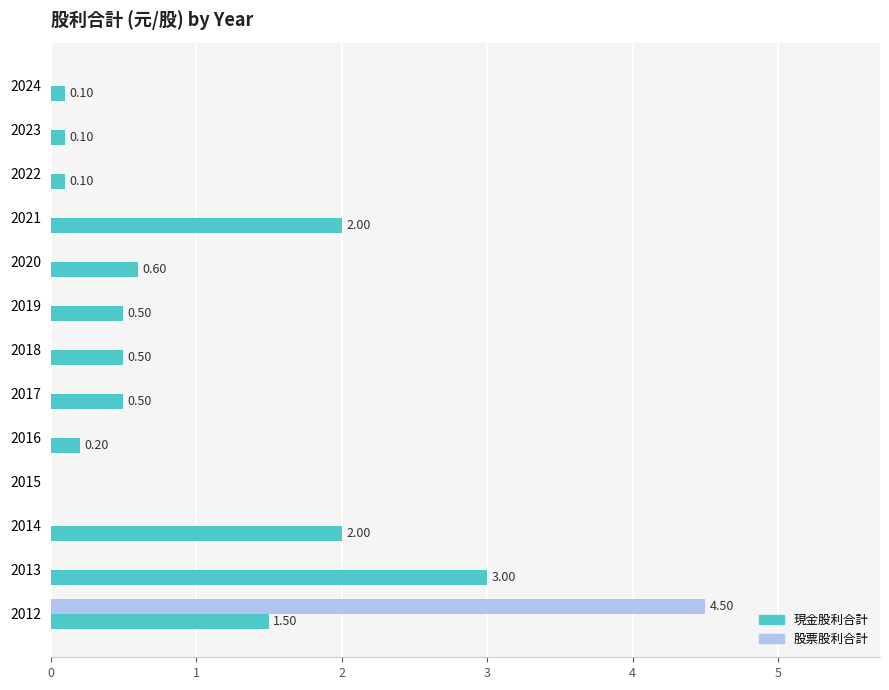

At which label is 現金股利合計 closest to 1?

2020